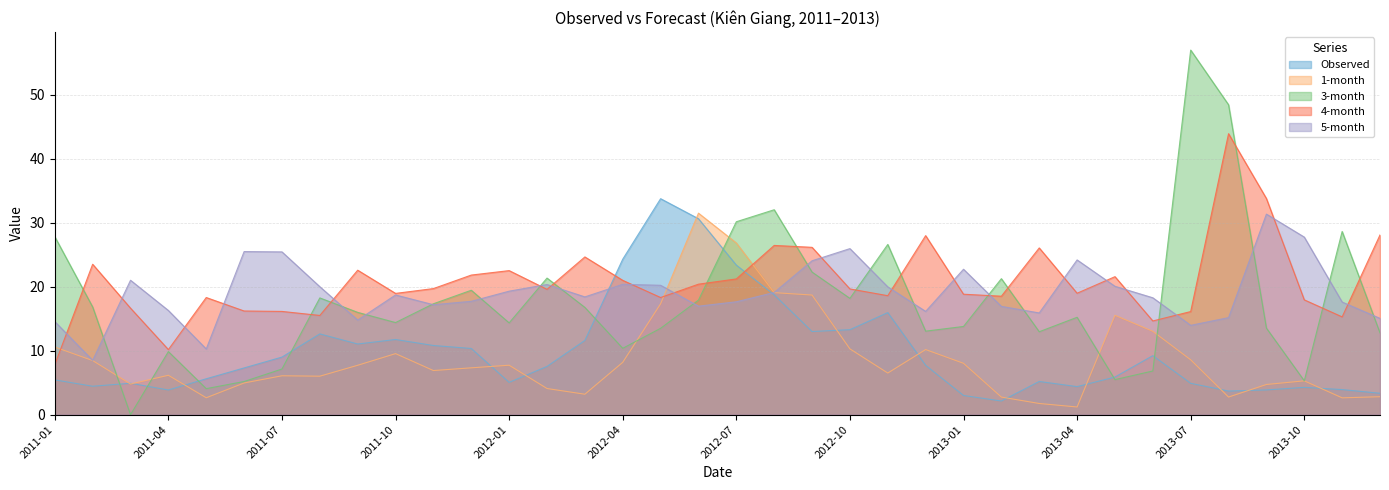

Reading right to left, list all the values displayed in this chart.

Observed: 3.3	3.9	4.3	3.9	3.7	4.9	9.2	5.9	4.4	5.2	2.1	3.0	7.7	16.0	13.3	13.0	18.7	23.4	30.6	33.8	24.3	11.6	7.5	5.0	10.3	10.8	11.7	11.0	12.6	9.0	7.3	5.6	3.9	4.9	4.4	5.4
1-month: 2.8	2.6	5.3	4.7	2.8	8.6	13.0	15.5	1.2	1.7	2.7	8.0	10.2	6.5	10.3	18.7	19.1	26.8	31.5	17.3	8.2	3.2	4.1	7.7	7.3	6.9	9.5	7.7	6.0	6.1	5.0	2.6	6.2	4.8	8.5	10.6
3-month: 12.8	28.6	5.3	13.5	48.4	57.0	6.8	5.5	15.2	13.0	21.3	13.8	13.1	26.6	18.2	22.3	32.0	30.2	17.9	13.5	10.4	16.8	21.4	14.3	19.5	17.3	14.4	16.0	18.3	7.1	5.2	4.1	9.9	0.0	16.8	27.8
4-month: 28.1	15.3	17.9	33.8	43.9	16.1	14.6	21.6	19.0	26.1	18.5	18.8	28.0	18.6	19.7	26.2	26.5	21.2	20.4	18.3	21.0	24.7	19.6	22.5	21.8	19.7	19.0	22.6	15.5	16.1	16.2	18.3	10.2	16.6	23.5	7.8
5-month: 15.1	17.6	27.8	31.4	15.2	14.0	18.3	20.1	24.2	15.9	16.9	22.7	16.1	20.0	26.0	24.1	19.1	17.6	17.0	20.2	20.4	18.4	20.3	19.3	17.7	17.2	18.7	14.8	20.0	25.4	25.5	10.3	16.3	21.0	8.5	14.6